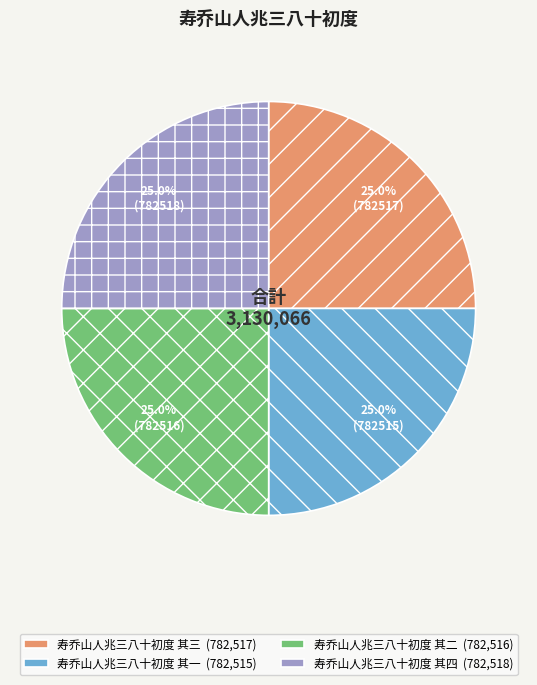

What is the ratio of the value at 寿乔山人兆三八十初度 其三 to the value at 寿乔山人兆三八十初度 其一?

1.0